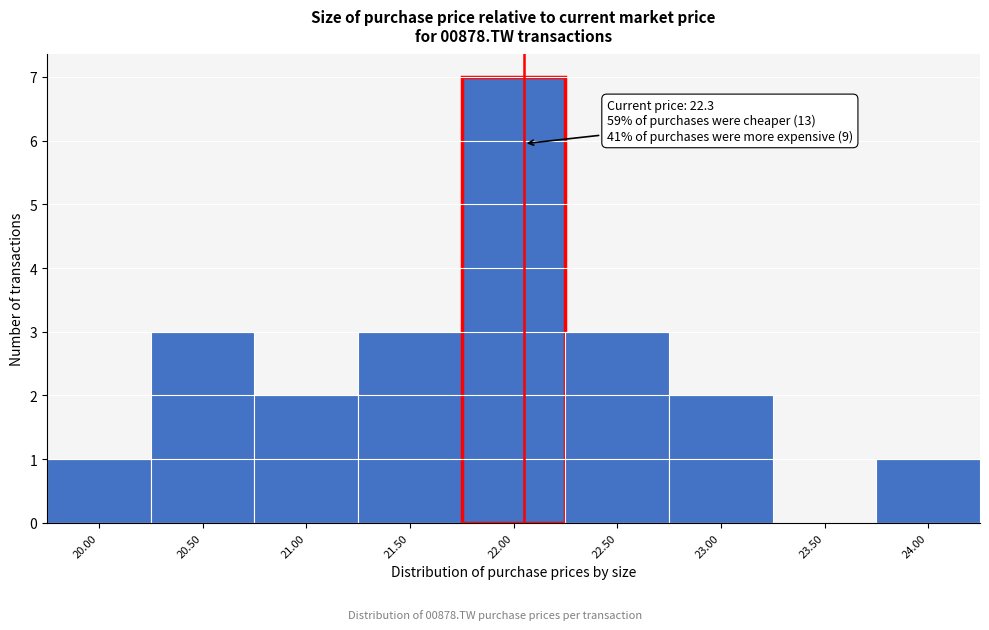

Reading left to right, list all the values displayed in this chart.

20.00=1	20.50=3	21.00=2	21.50=3	22.00=7	22.50=3	23.00=2	23.50=0	24.00=1